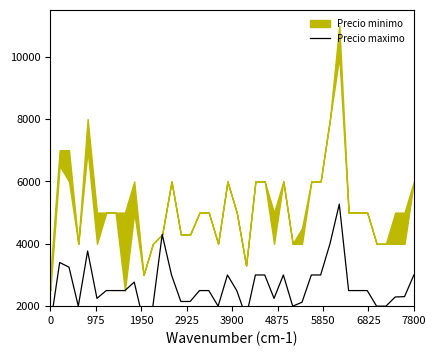

How many values are below 2500?

16